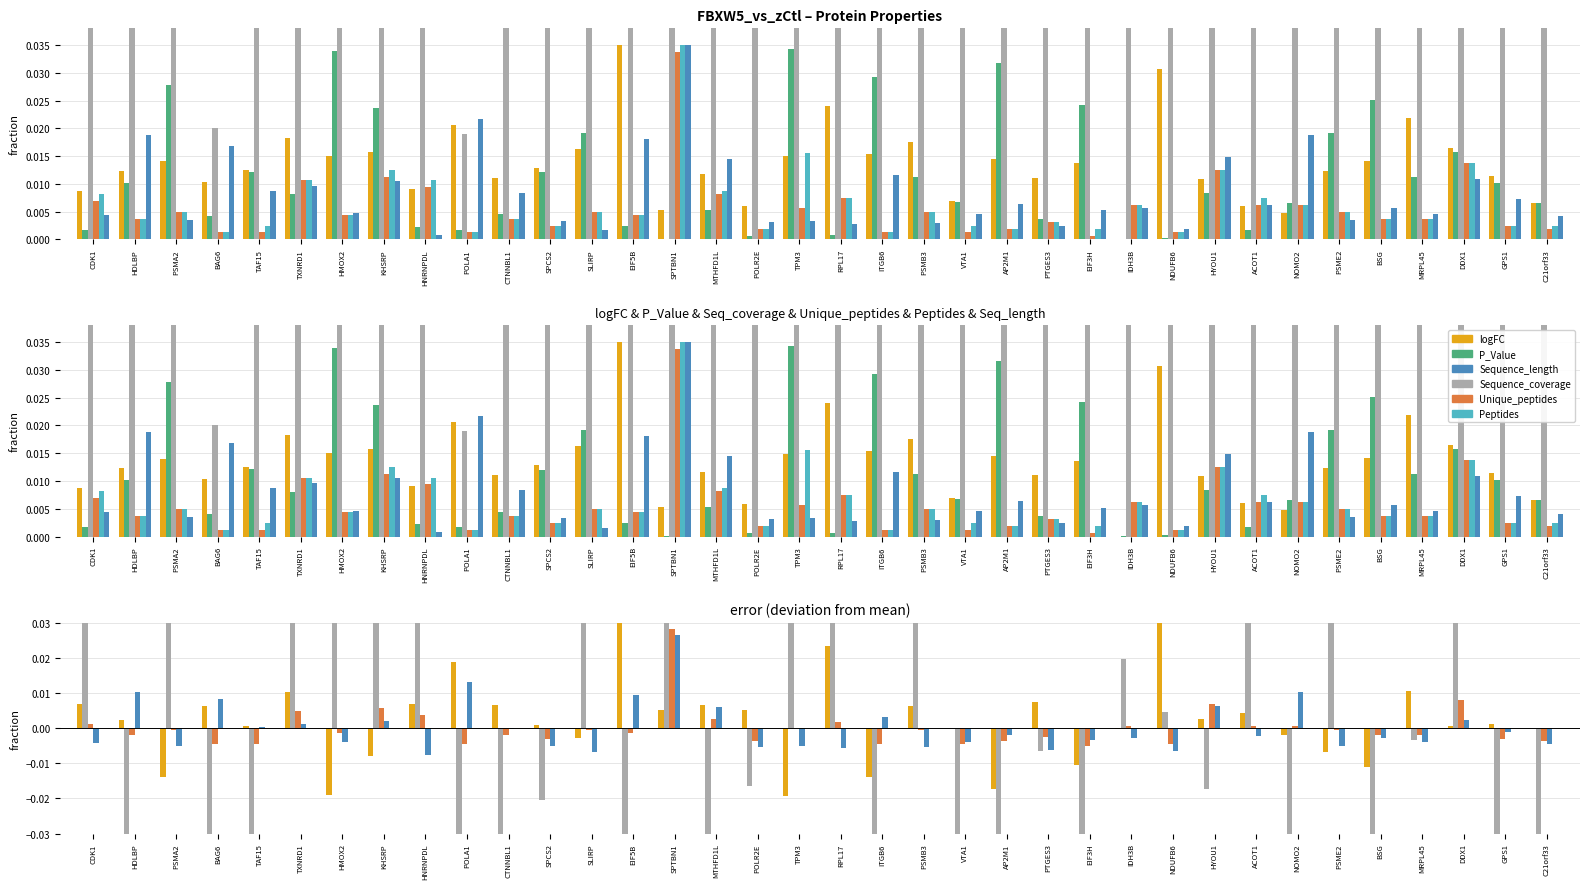

List the labels in order of Sequence_length value, largest first.

SPTBN1, POLA1, HDLBP, NOMO2, EIF5B, BAG6, HYOU1, MTHFD1L, ITGB6, DDX1, KHSRP, TXNRD1, TAF15, CTNNBL1, GPS1, AP2M1, ACOT1, IDH3B, BSG, EIF3H, HMOX2, VTA1, MRPL45, CDK1, C21orf33, PSME2, PSMA2, TPM3, SPCS2, POLR2E, PSMB3, RPL17, PTGES3, NDUFB6, SLIRP, HNRNPDL